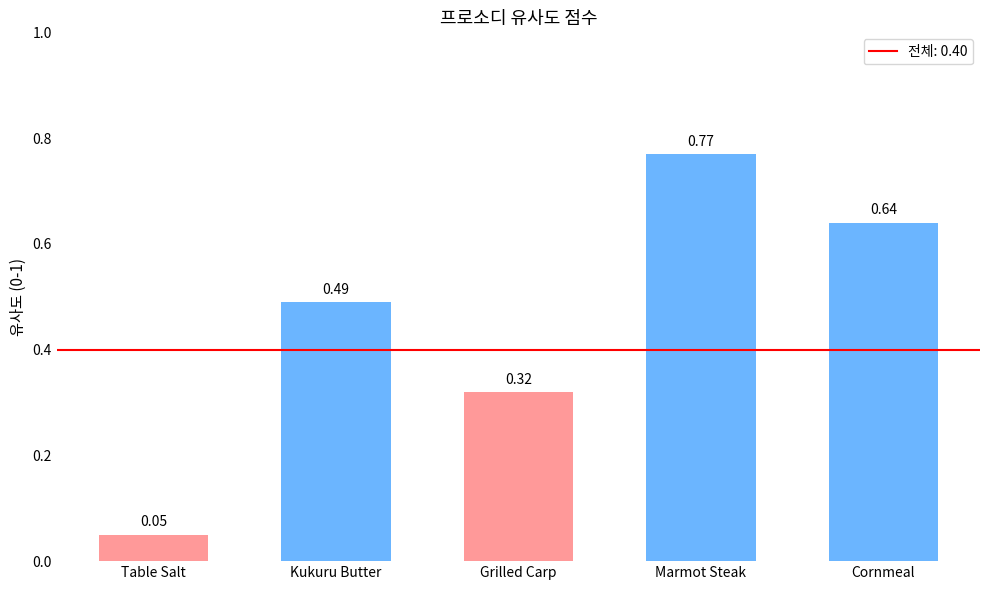

Rank the categories by value from lowest to highest.

Table Salt, Grilled Carp, Kukuru Butter, Cornmeal, Marmot Steak